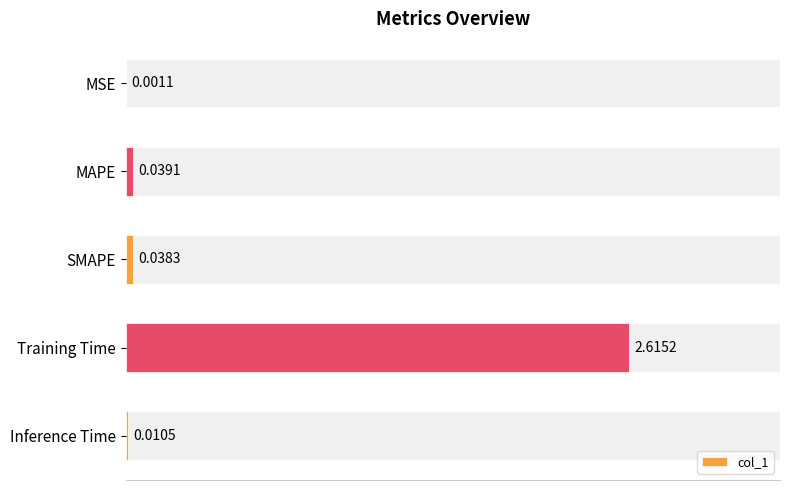

What is the average value?

0.5